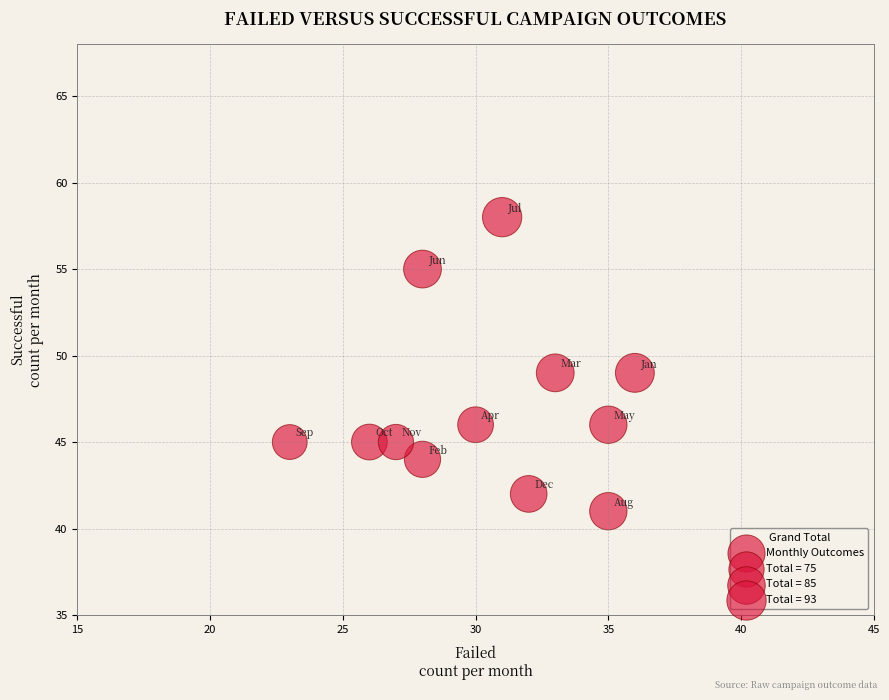

What is the range of X values (max minus min)?

13